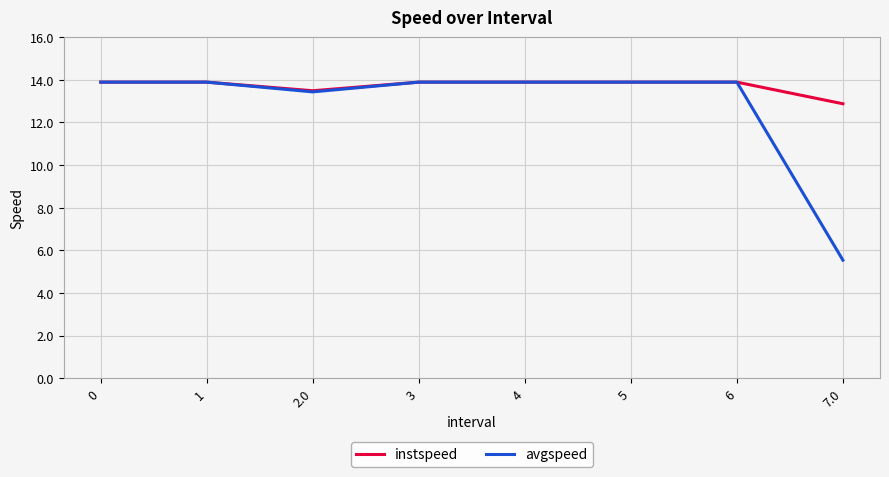

True or false: avgspeed has a value of 13.9 at 1.

True